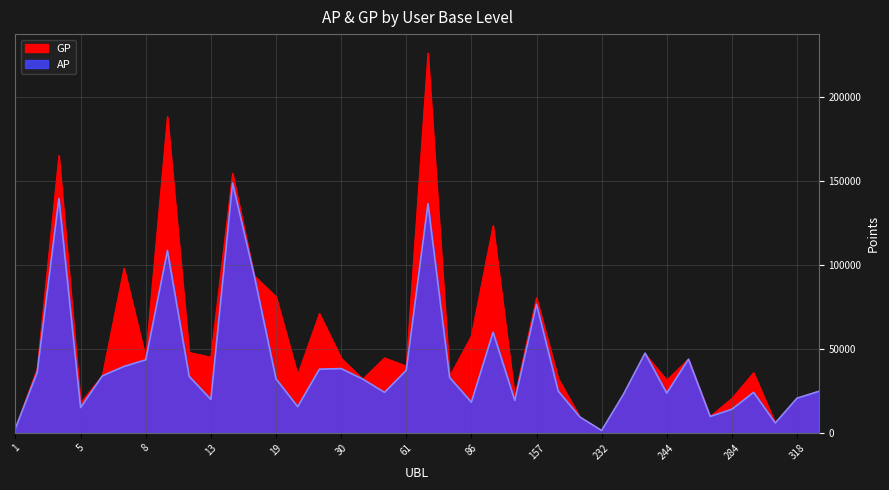

Reading left to right, list all the values displayed in this chart.

AP: 1=2816	3=36092	4=139560	5=15167	6=34004	7=39625	8=43538	9=108581	10=33736	13=19956	17=148798	18=93530	19=32224	20=15659	27=38000	30=38341	32=32050	37=24173	61=37306	62=136519	67=33026	86=18334	96=60009	97=19361	157=76680	178=24933	225=9493	232=1475	234=22929	237=47539	244=23732	250=43929	275=9841	284=14139	289=24215	300=5954	318=20731	330=24750
GP: 1=2816	3=38184	4=165137	5=17934	6=34004	7=98149	8=44787	9=188333	10=47921	13=45124	17=154555	18=93543	19=81181	20=34606	27=71109	30=44568	32=32050	37=44699	61=39887	62=226135	67=33701	86=57690	96=123387	97=21739	157=80417	178=32489	225=9493	232=1475	234=22929	237=47117	244=31459	250=43929	275=9841	284=20562	289=35872	300=5954	318=20731	330=24884